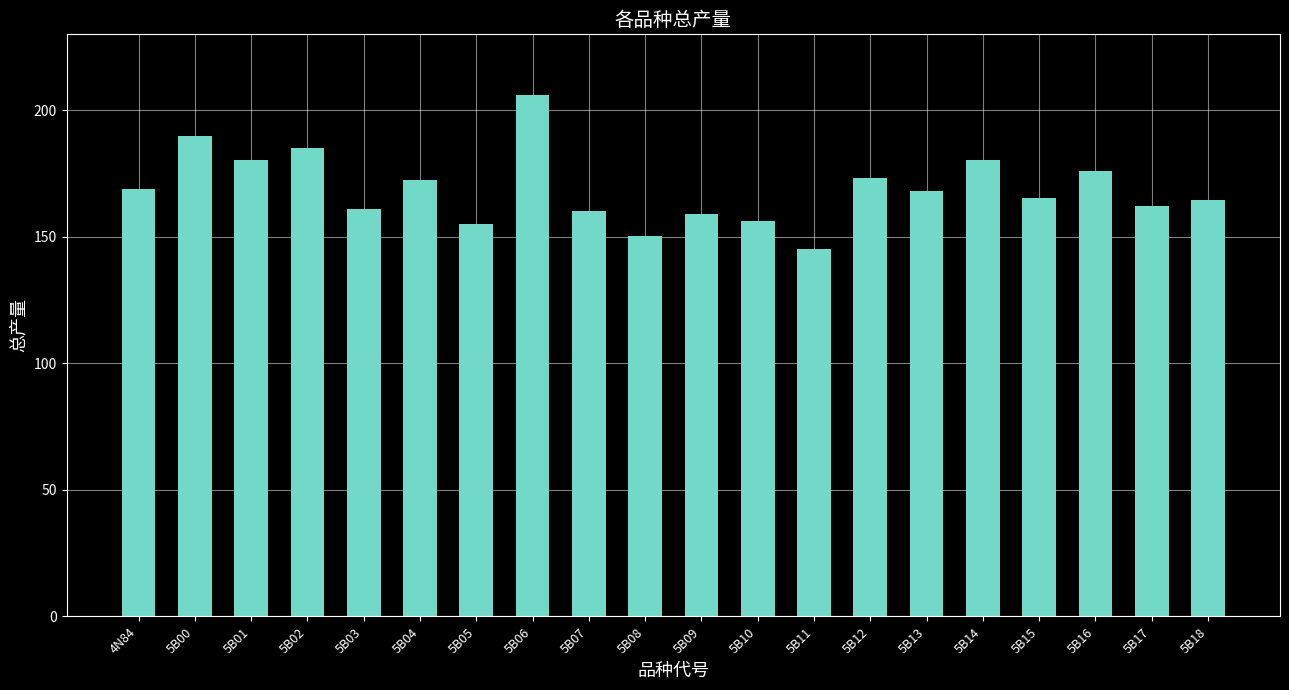

What is the difference between the maximum and minimum values?

60.8